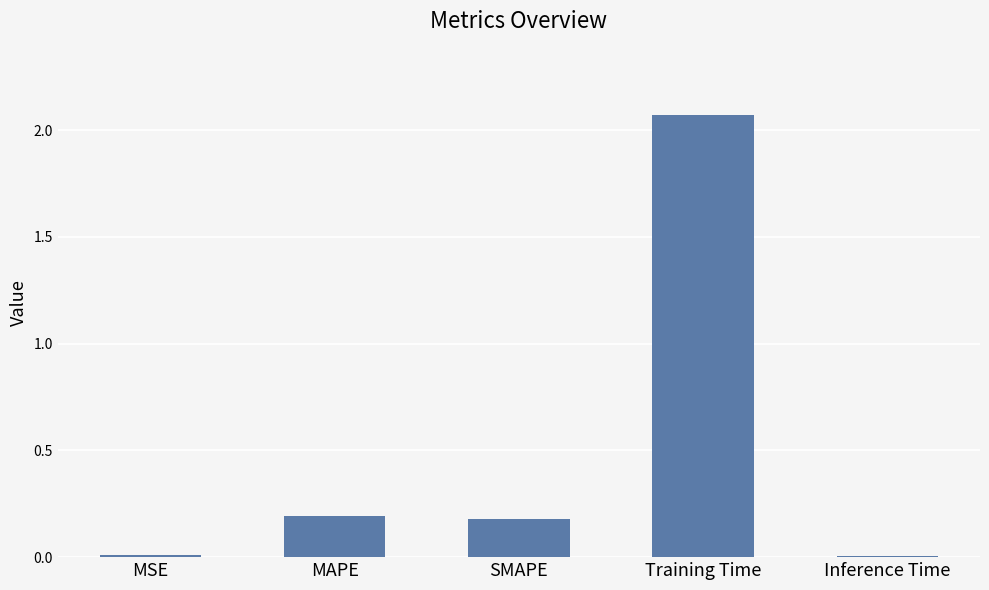

What position from the right is Training Time?

2